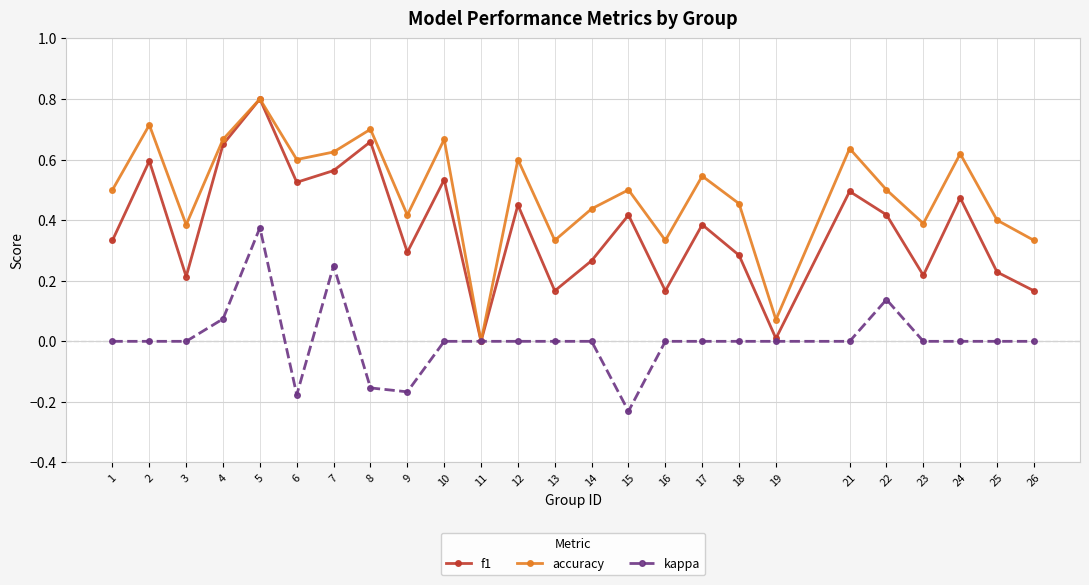

In f1, how many points are higher than both neighbors (excluding endpoints)?

9